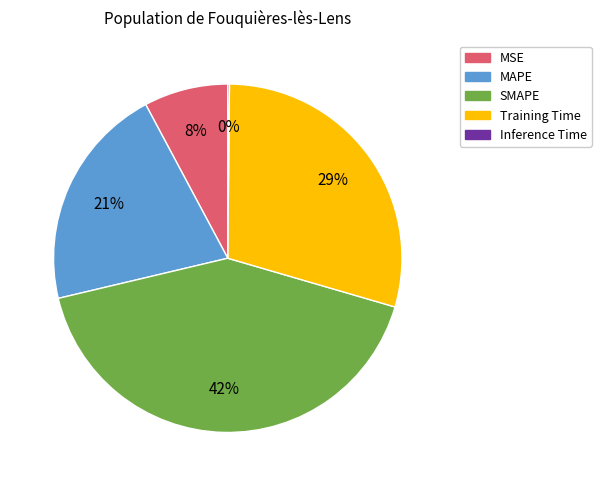

To the nearest percent, what is the average slice percentage?

20%